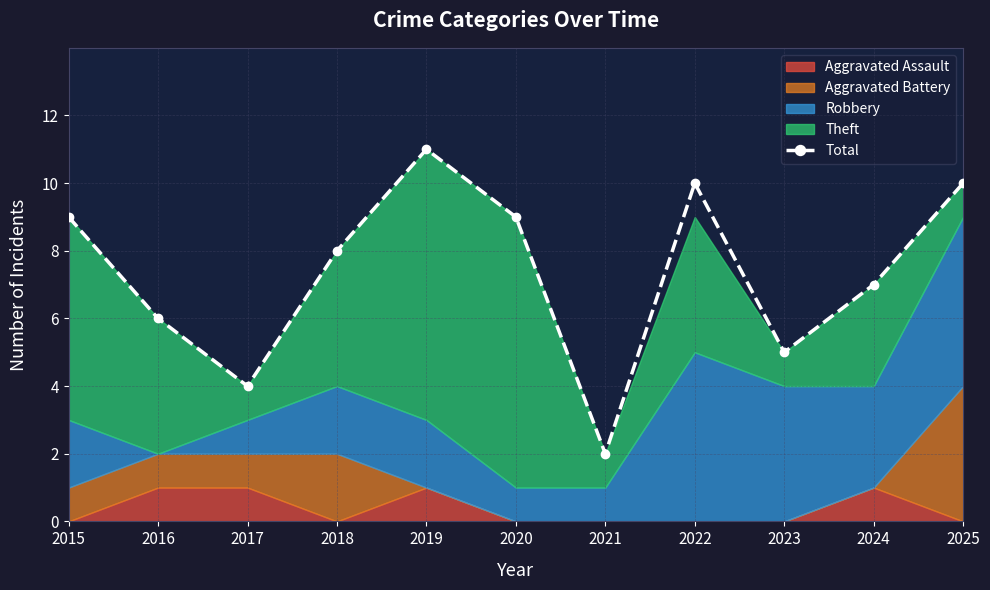

Between 2016 and 2018, which is larger?

2018